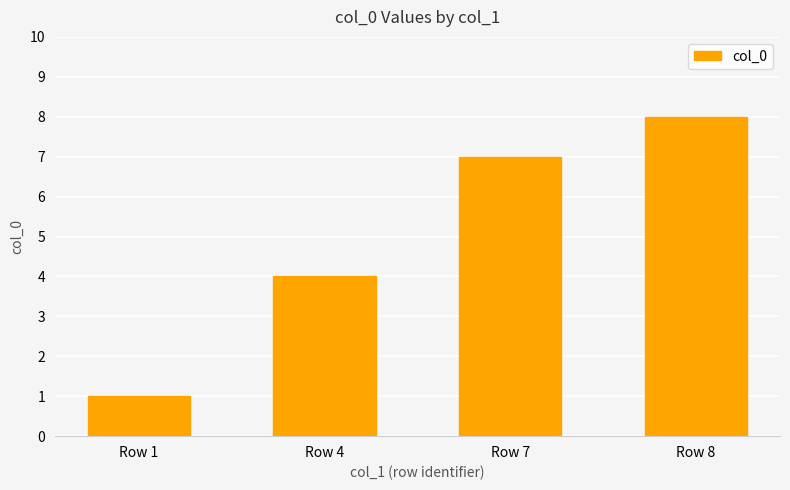

Rank the categories by value from lowest to highest.

Row 1, Row 4, Row 7, Row 8